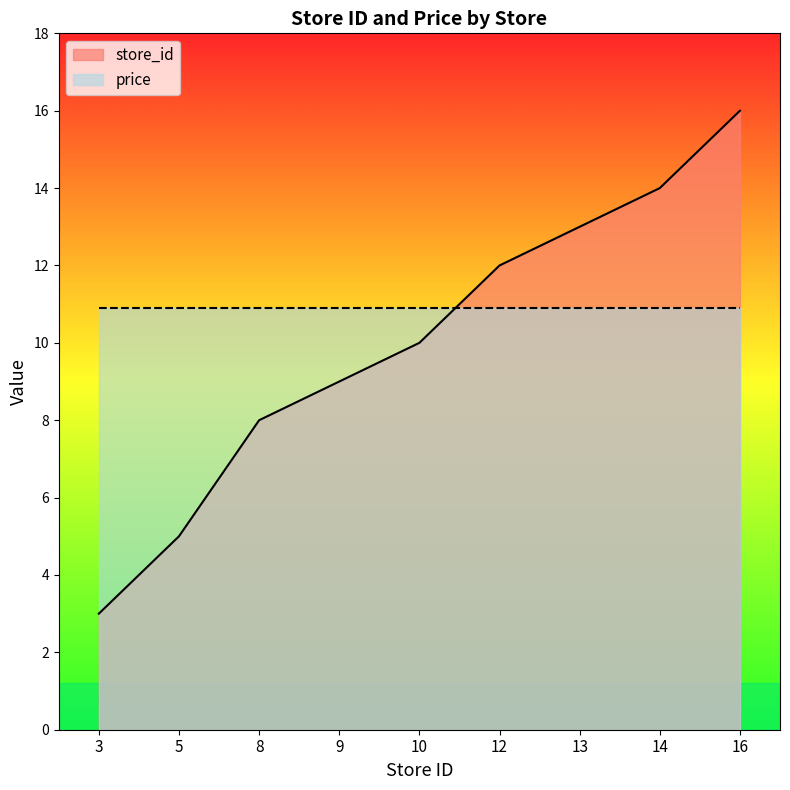

Rank the categories by value from lowest to highest.

3, 5, 8, 9, 10, 12, 13, 14, 16